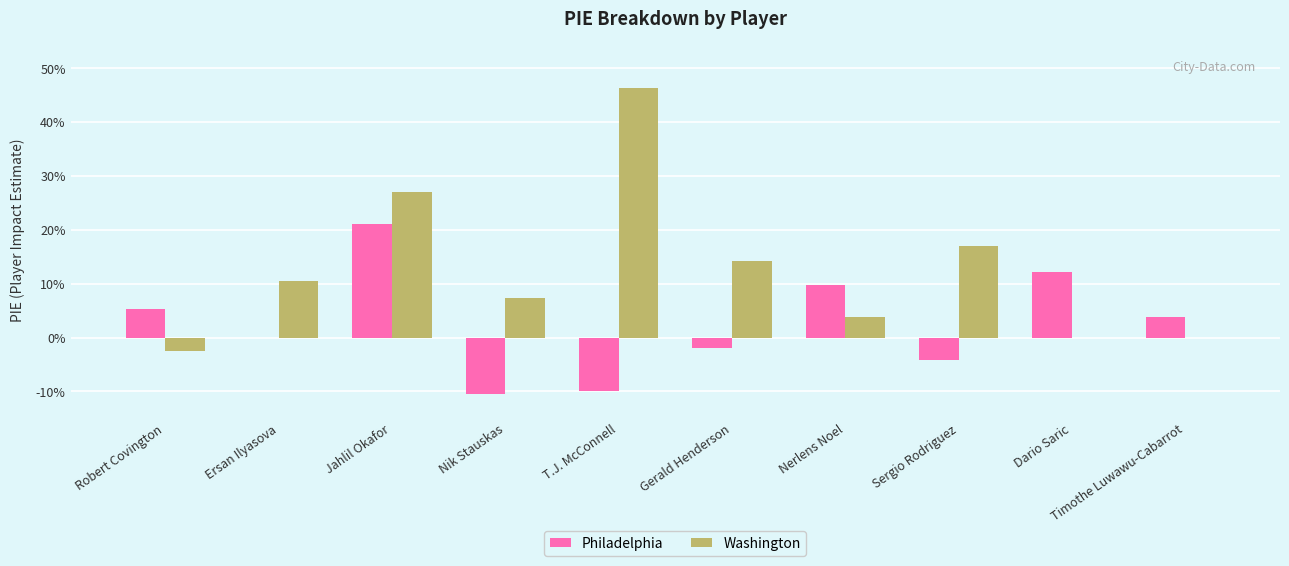

Read the Philadelphia value at Jahlil Okafor.

0.2